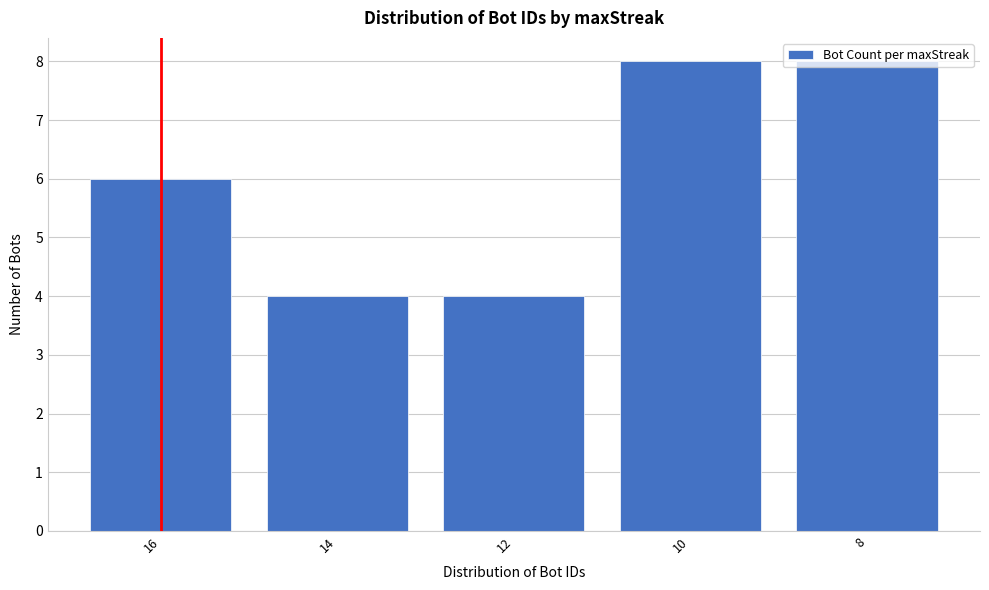

What is the ratio of the value at 8 to the value at 12?

2.0